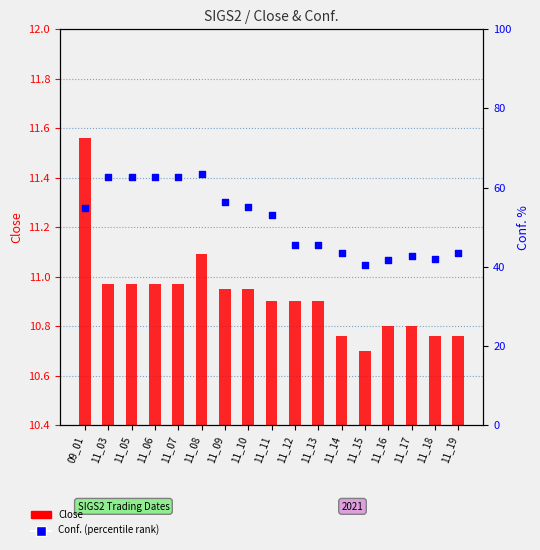

Which series has the largest total across all categories?

Conf. (percentile)